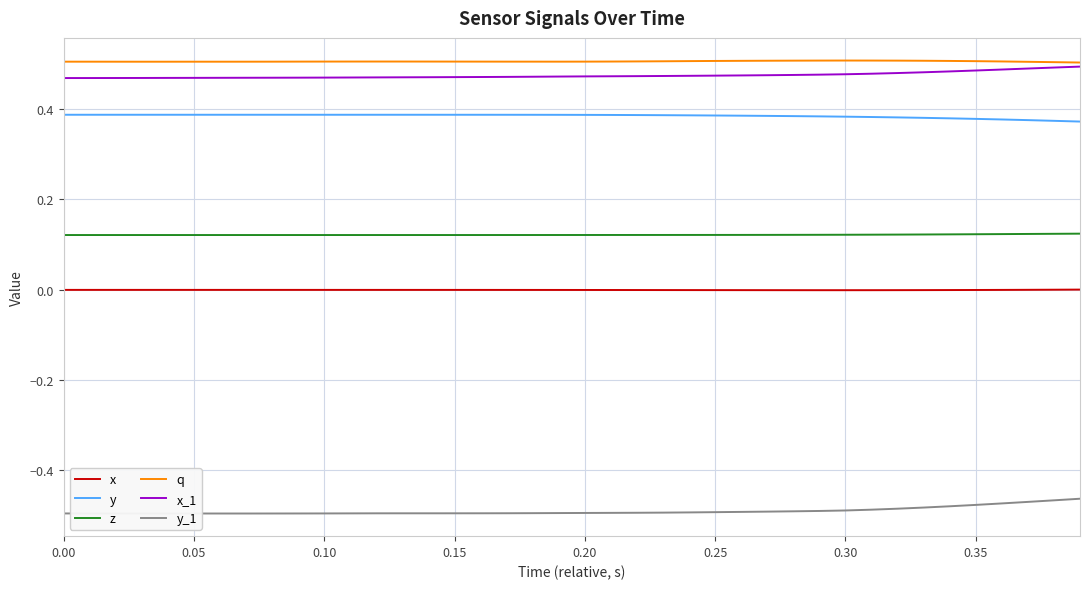

True or false: y_1 and q intersect in this chart.

False